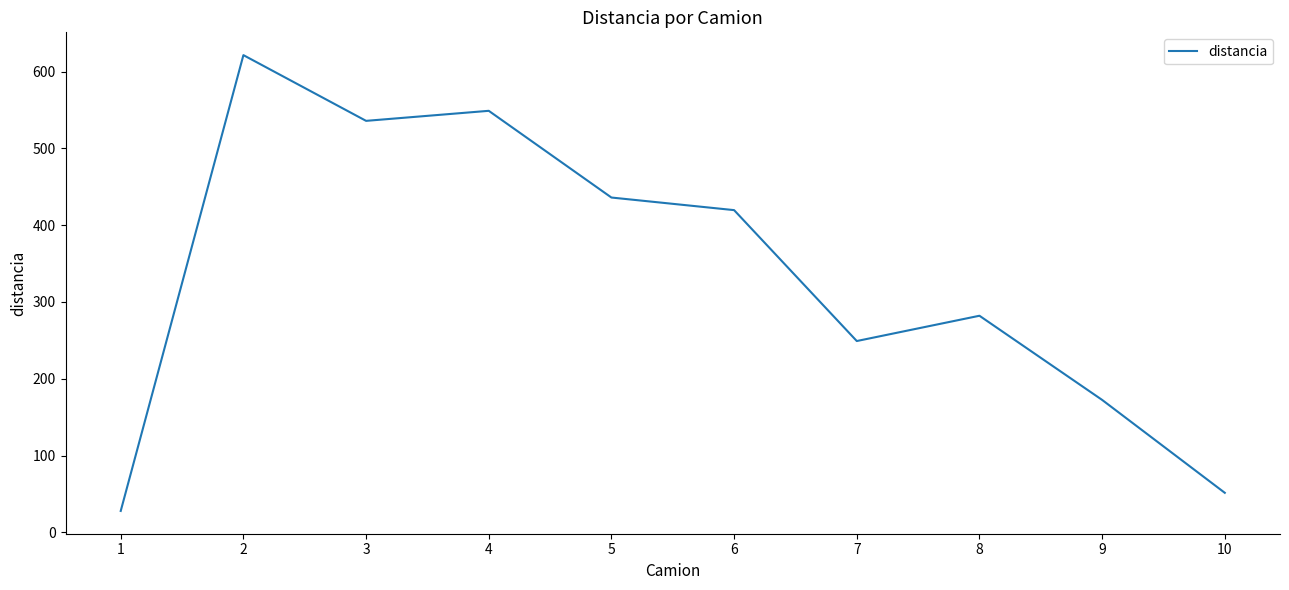

What is the approximate value at 1?

28.0